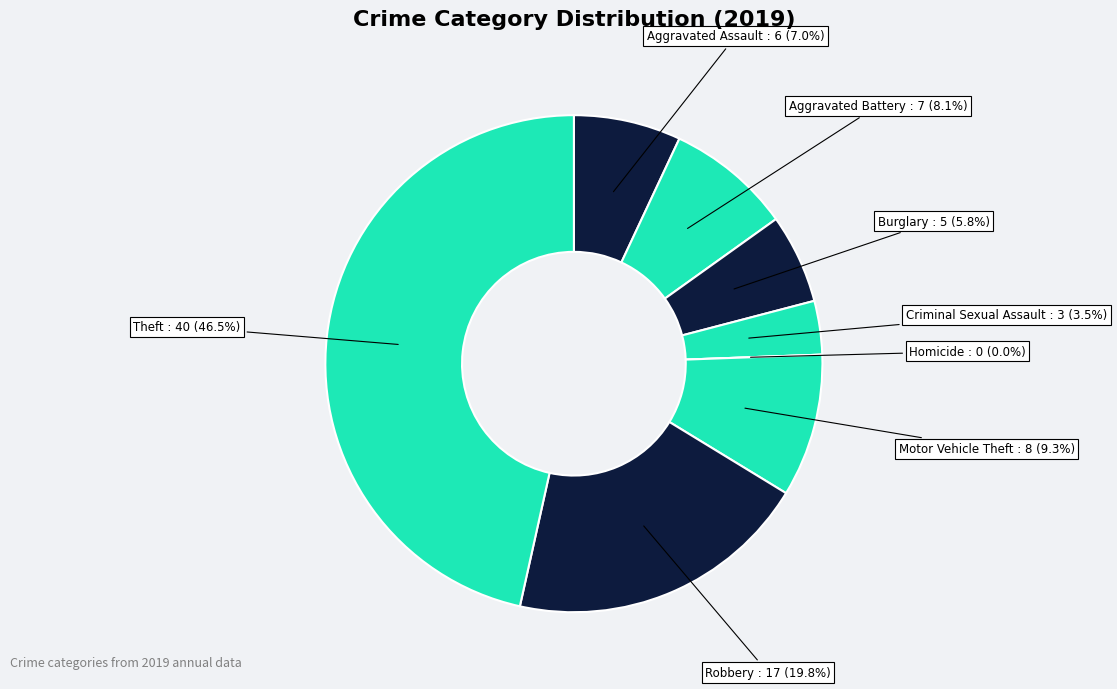

Combined, do Robbery and Criminal Sexual Assault account for over 50%?

No